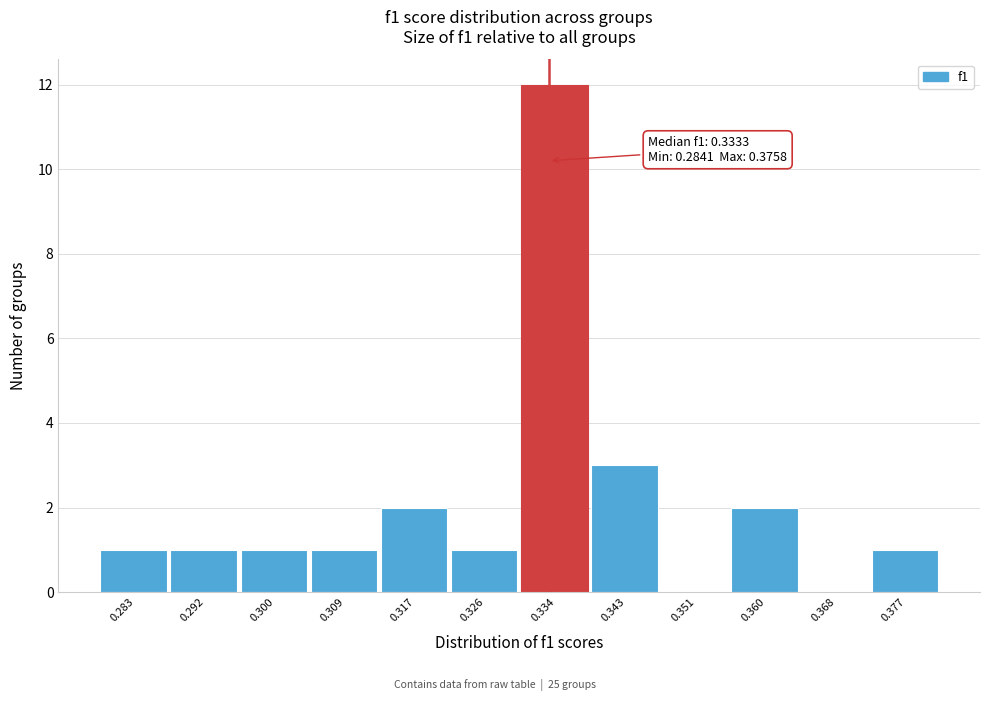

Which range on the x-axis has the tallest bar?

0.330 to 0.338